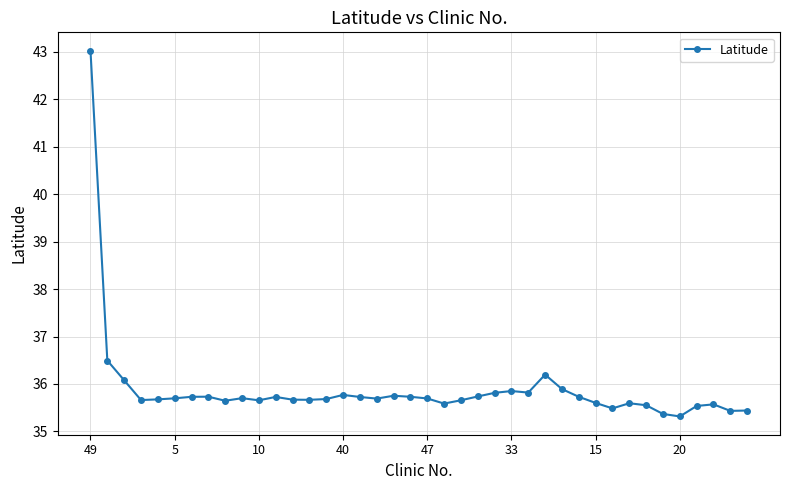

What is the minimum value shown in the chart?

35.3